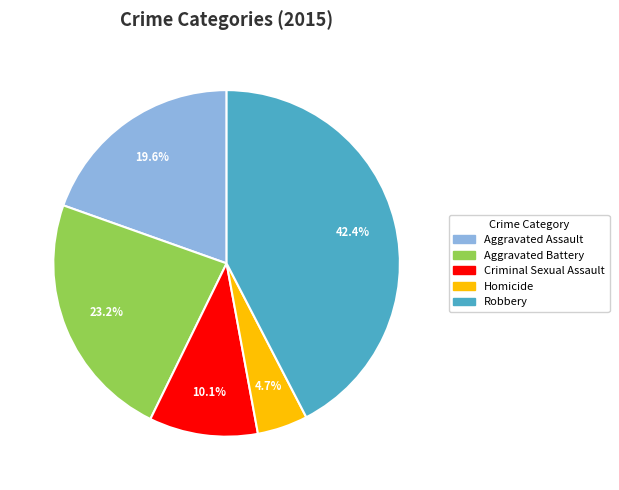

Approximately how many times larger is the value at Aggravated Assault compared to Aggravated Battery?

0.8